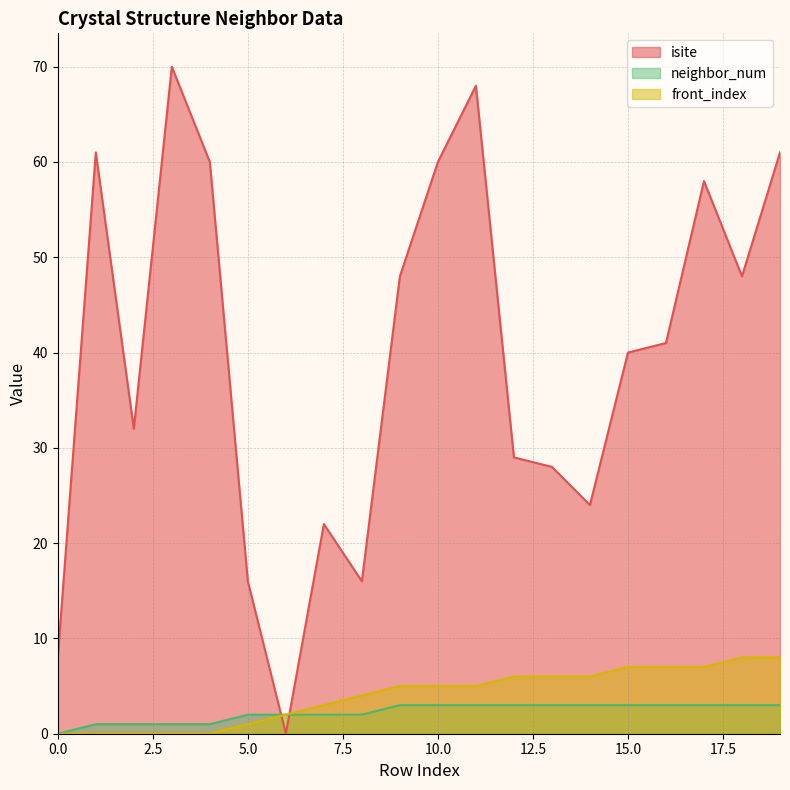

Does the chart display data point markers on the line(s)?

No